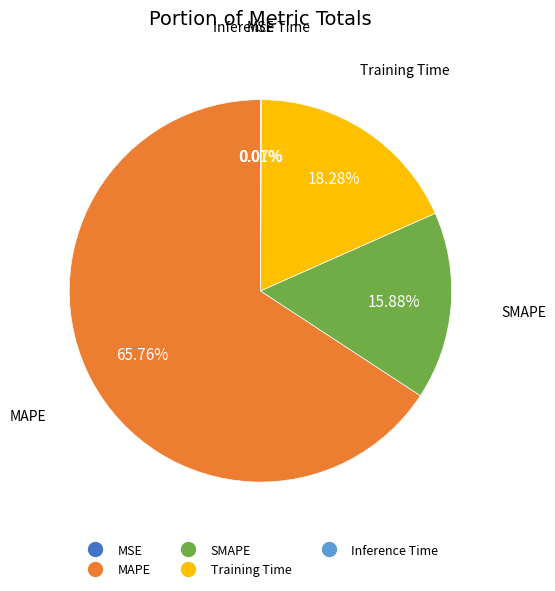

Which slice is the largest?

MAPE